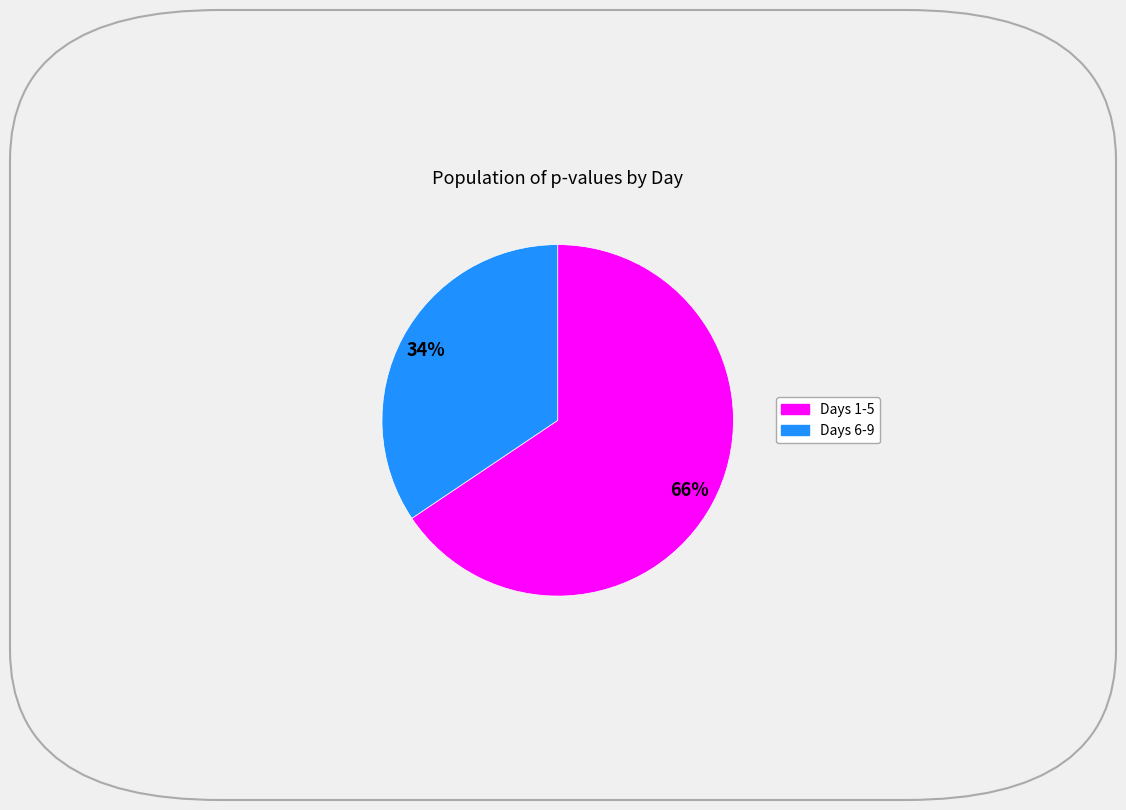

To the nearest percent, what is the average slice percentage?

50%